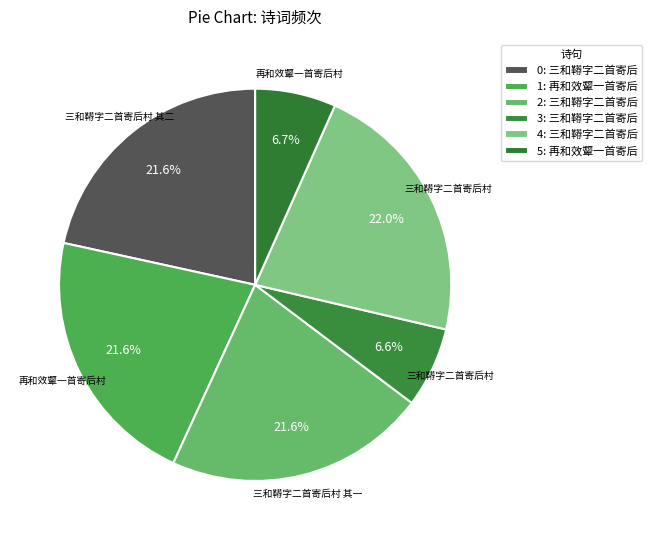

How many segments does this pie chart have?

6